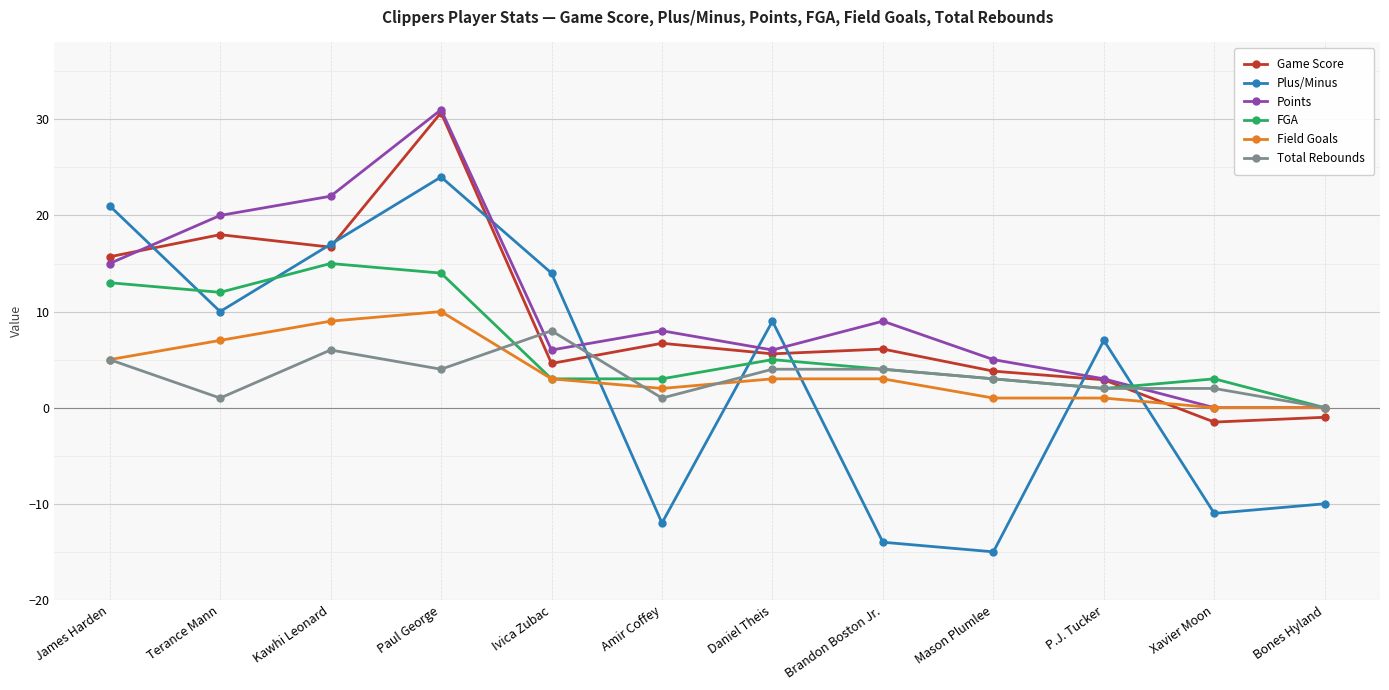

At which label does FGA reach its minimum?

Bones Hyland